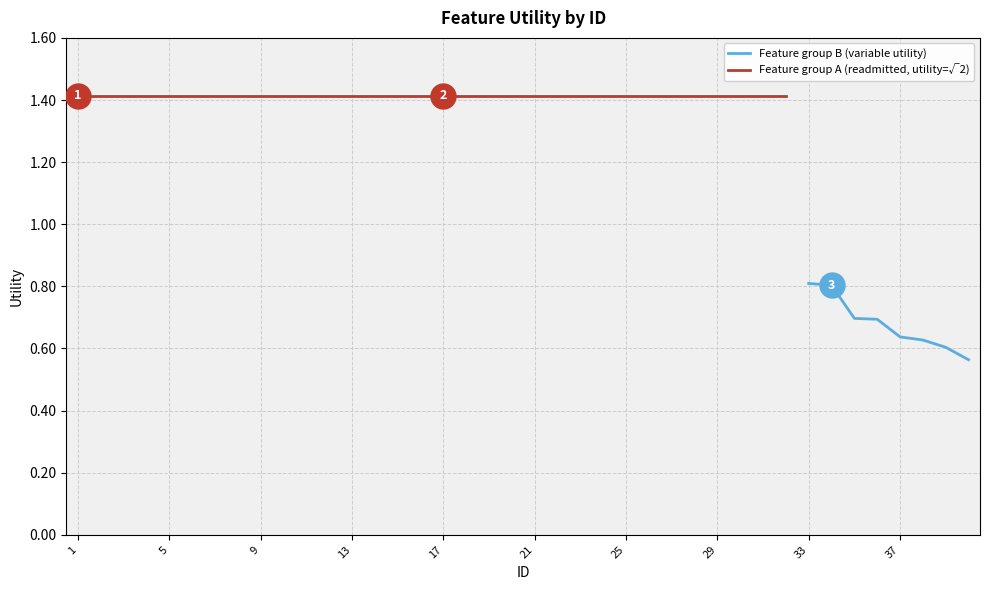

What is the value of the 38th point from the left?

0.6